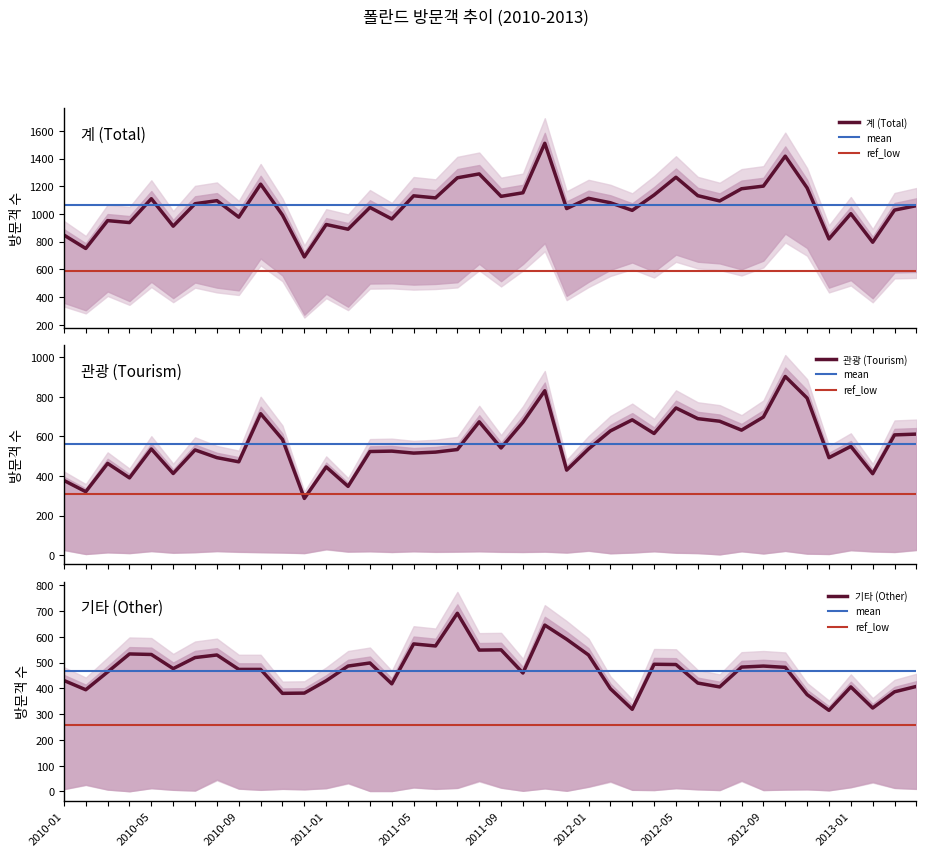

Where does the 관광 series first go above 537?

2010-10